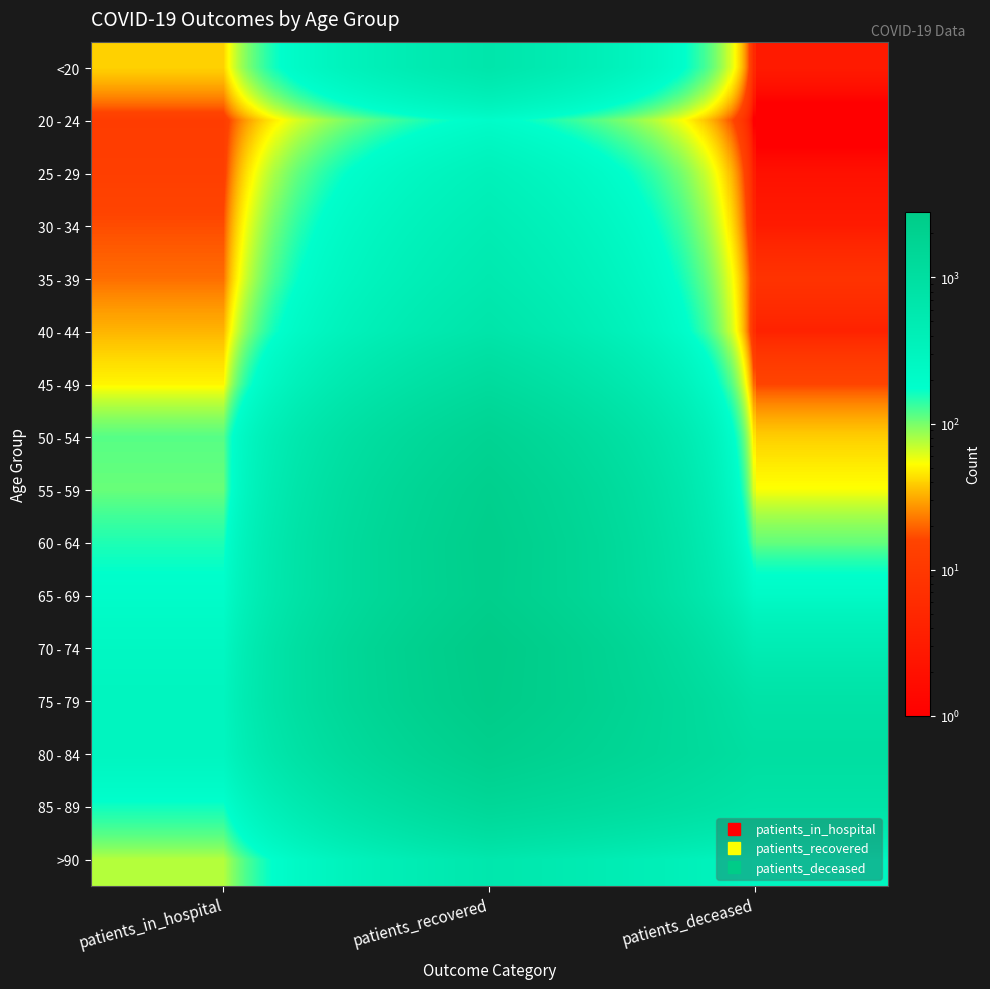

Reading left to right, transcribe all the data shown in this chart.

<20: patients_in_hospital=40	patients_recovered=658	patients_deceased=3
20 - 24: patients_in_hospital=12	patients_recovered=196	patients_deceased=0
25 - 29: patients_in_hospital=13	patients_recovered=356	patients_deceased=2
30 - 34: patients_in_hospital=17	patients_recovered=458	patients_deceased=3
35 - 39: patients_in_hospital=21	patients_recovered=553	patients_deceased=8
40 - 44: patients_in_hospital=33	patients_recovered=699	patients_deceased=4
45 - 49: patients_in_hospital=50	patients_recovered=1164	patients_deceased=16
50 - 54: patients_in_hospital=116	patients_recovered=1784	patients_deceased=39
55 - 59: patients_in_hospital=107	patients_recovered=2186	patients_deceased=54
60 - 64: patients_in_hospital=151	patients_recovered=2371	patients_deceased=109
65 - 69: patients_in_hospital=191	patients_recovered=2333	patients_deceased=217
70 - 74: patients_in_hospital=253	patients_recovered=2811	patients_deceased=464
75 - 79: patients_in_hospital=296	patients_recovered=2711	patients_deceased=790
80 - 84: patients_in_hospital=282	patients_recovered=2233	patients_deceased=978
85 - 89: patients_in_hospital=161	patients_recovered=1428	patients_deceased=768
>90: patients_in_hospital=75	patients_recovered=610	patients_deceased=280